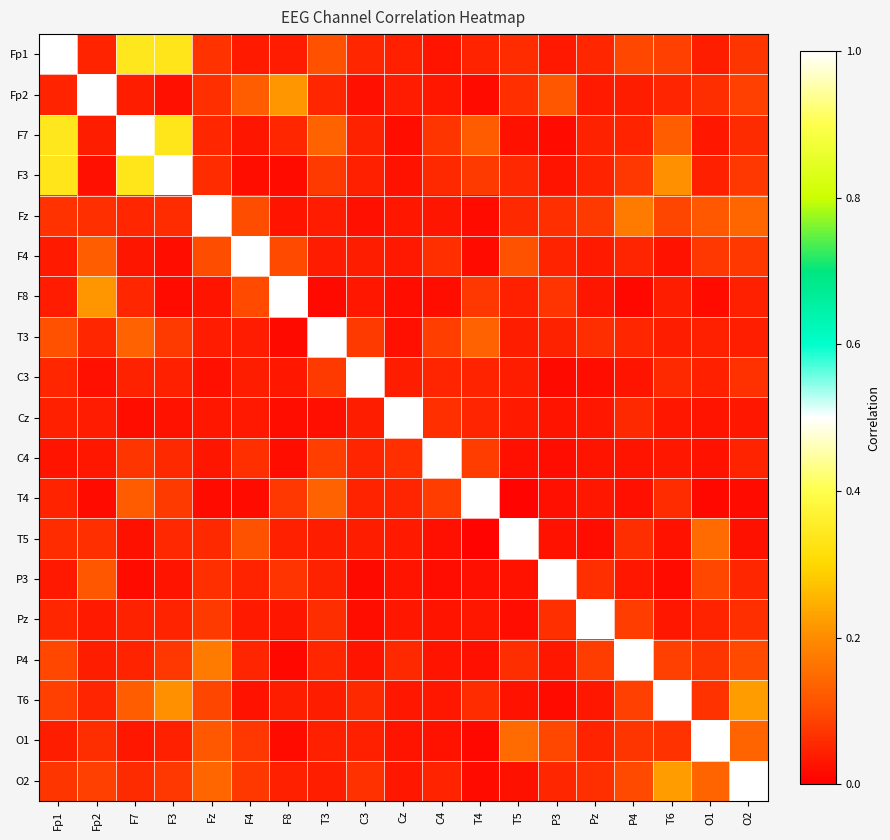

At which category is the sum across all series the highest?

F7